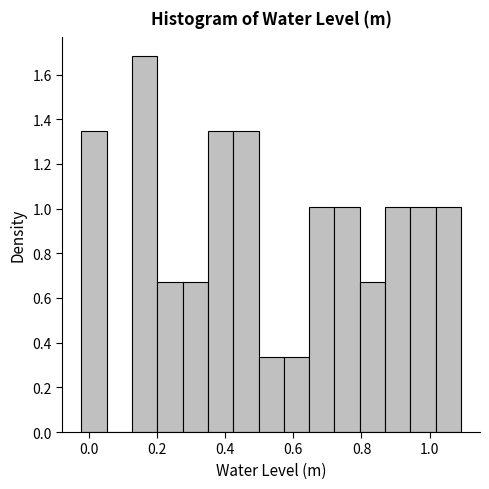

Read against the x-axis, roughly where is the centre of the tallest bar?

0.16